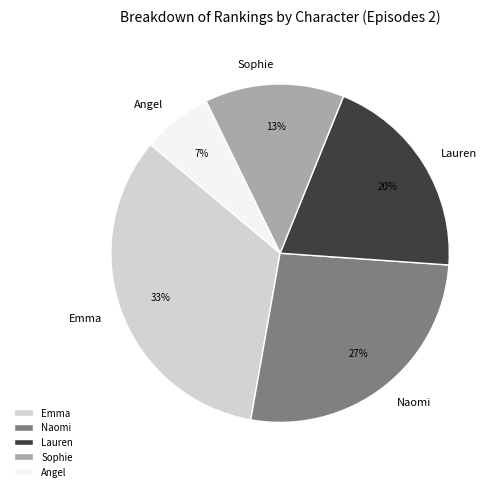

How many slices are in this pie chart?

5